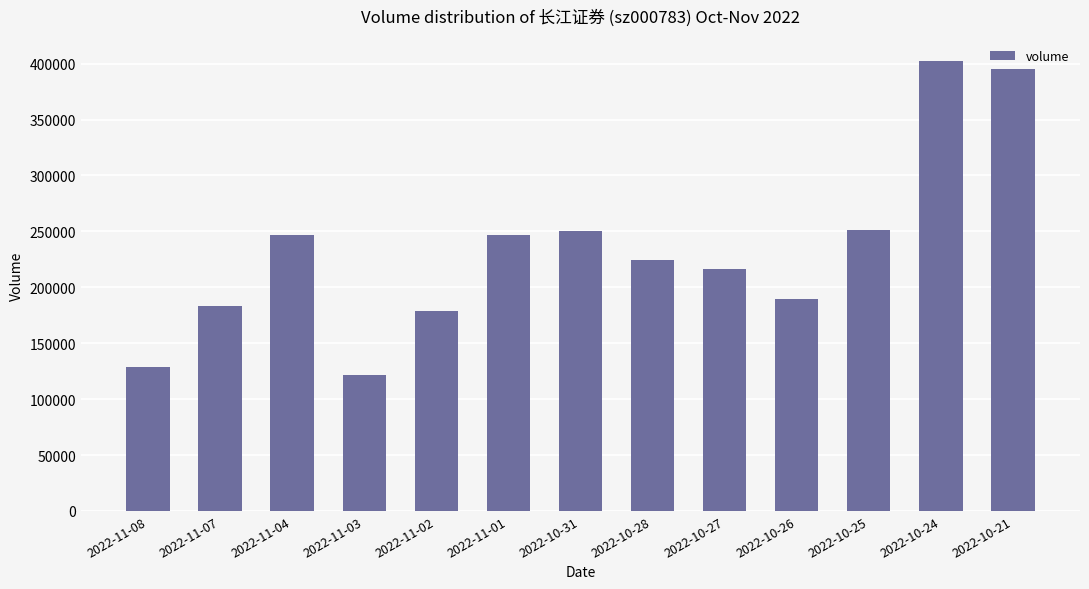

What is the change in value from 2022-11-04 to 2022-10-26?

-57297